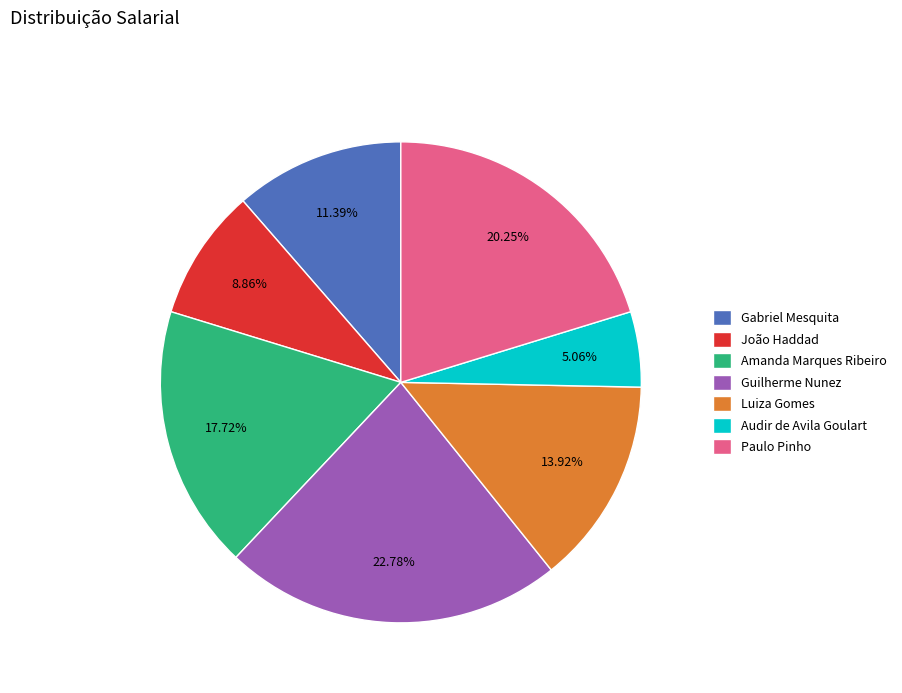

What is the ratio of the value at Luiza Gomes to the value at Paulo Pinho?

0.7